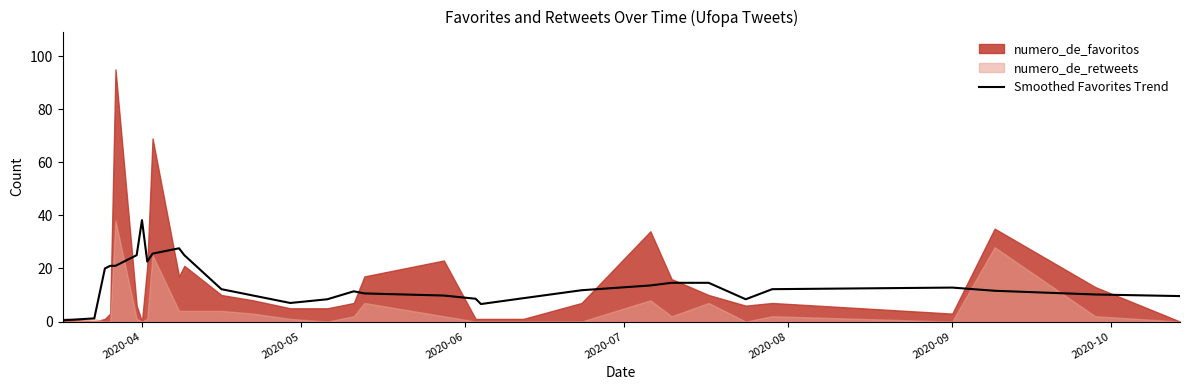

At which label does Smoothed Favorites Trend reach its peak?

2020-04